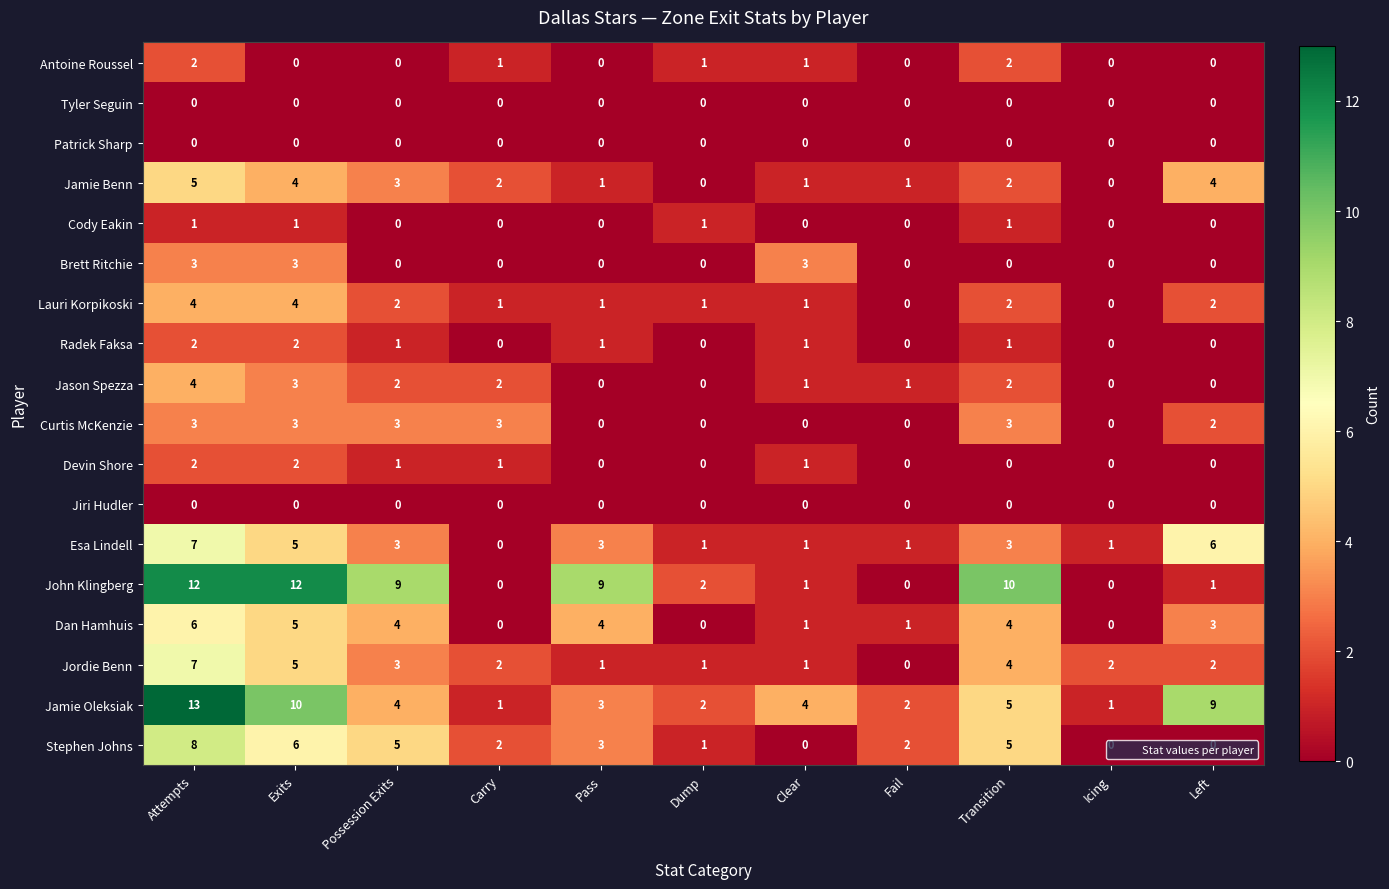

Is it true that Antoine Roussel equals 1 at Icing?

False